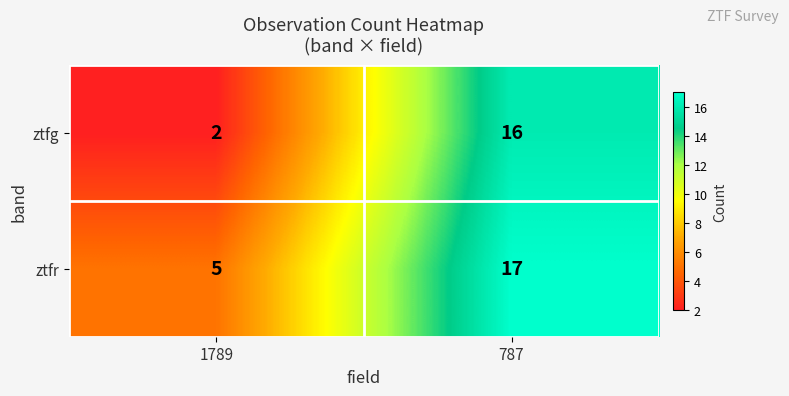

What is the smallest value displayed?

2